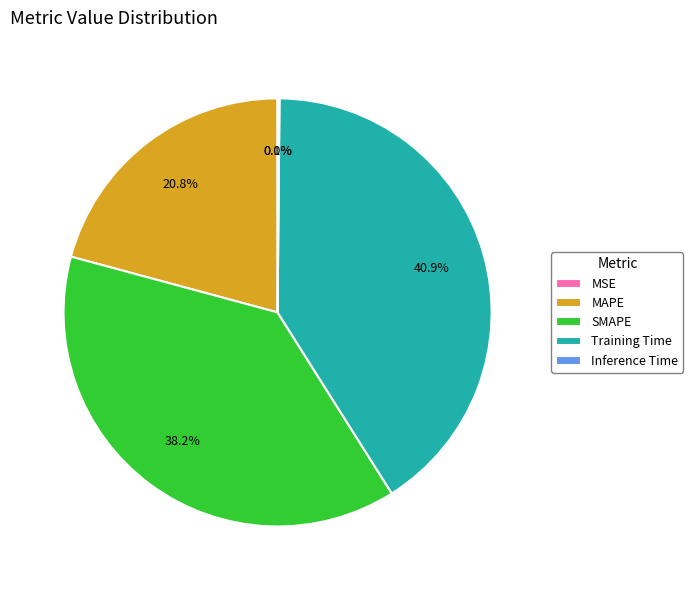

How much of the chart is everything except SMAPE?

61.8%